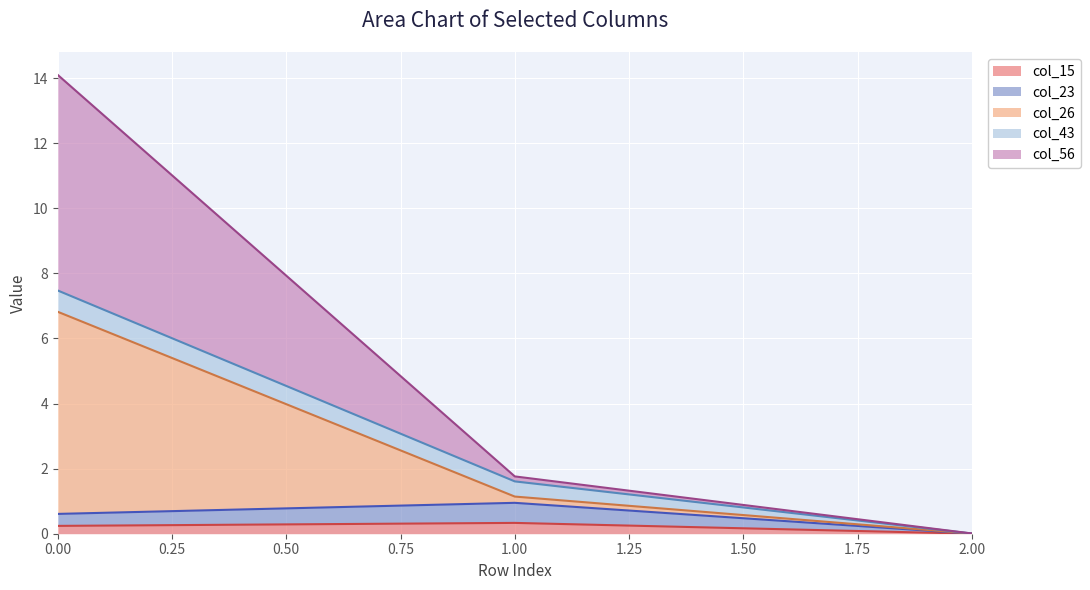

List the labels in order of col_56 value, smallest first.

2, 1, 0